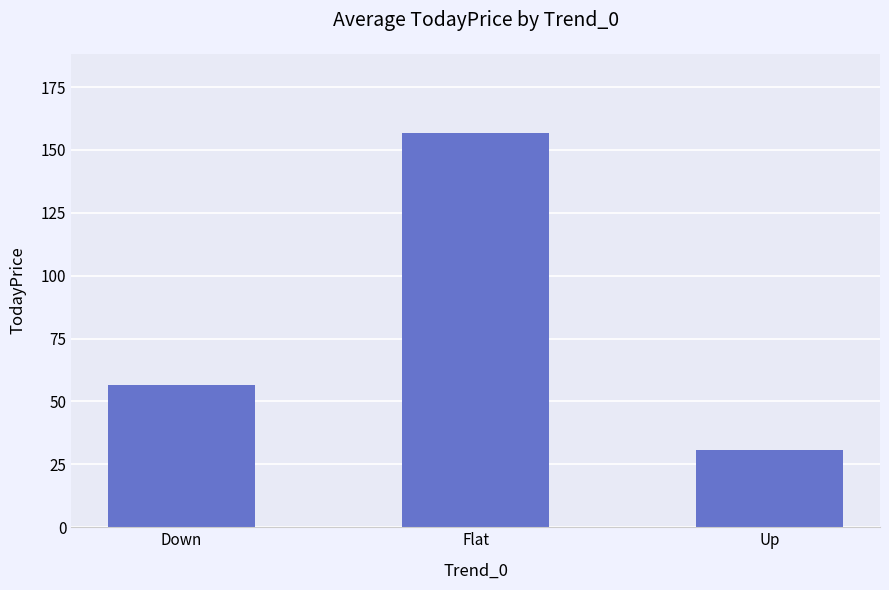

At which label is the value closest to 93?

Down